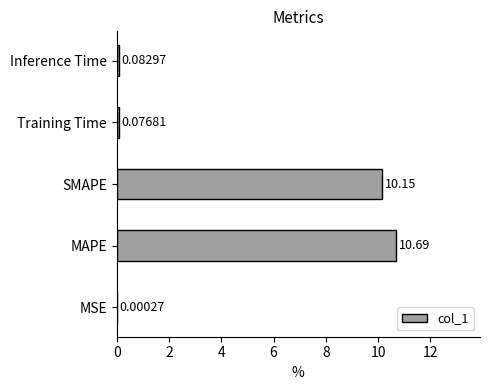

At which label is the value closest to 5?

Inference Time